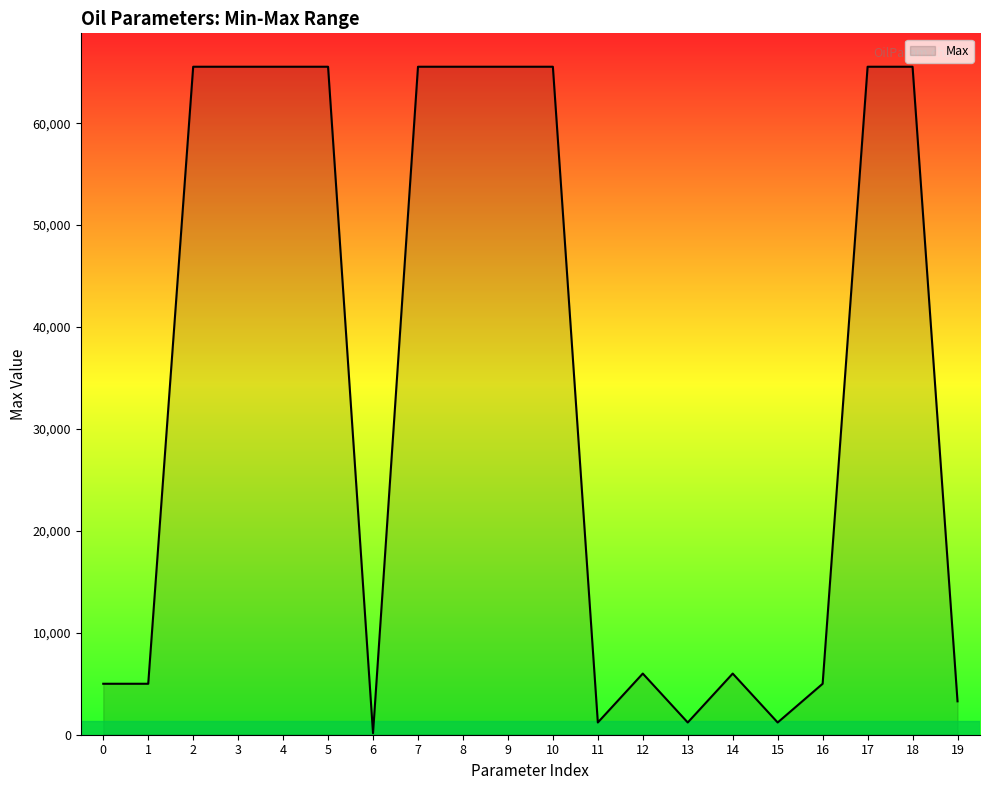

True or false: there are more than 2 points higher than both neighbors.

False